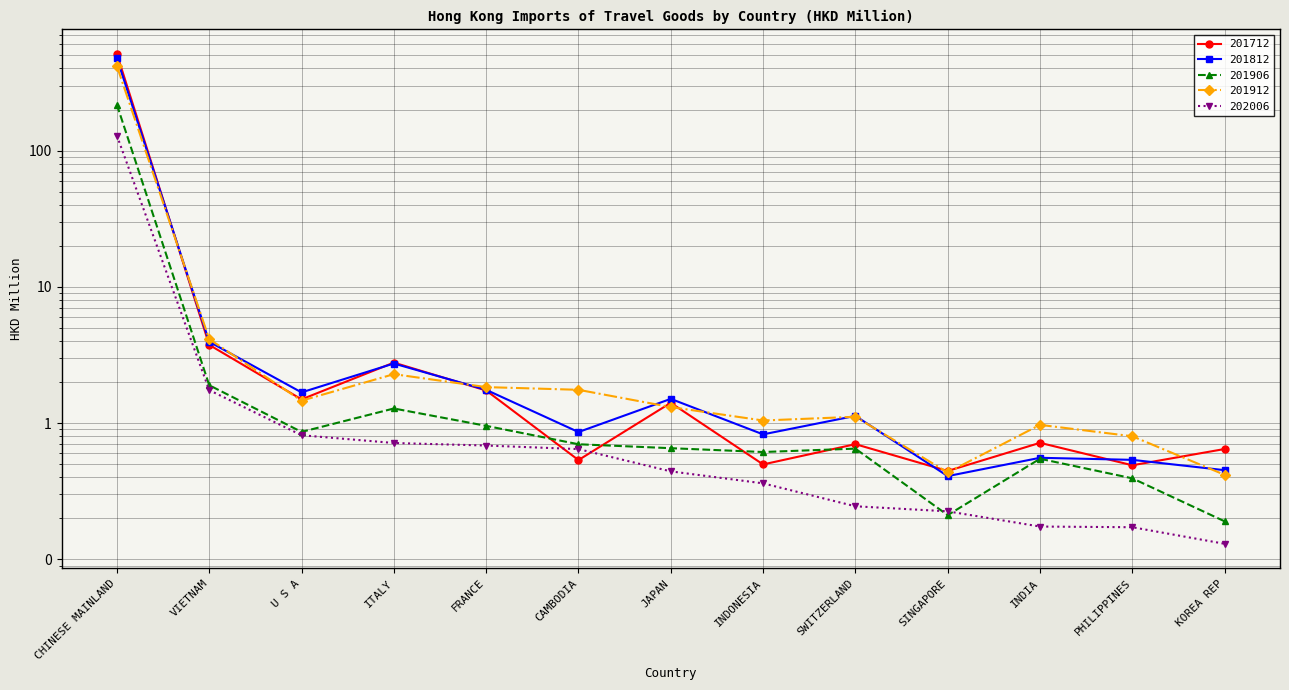

How many lines are shown in the chart?

5